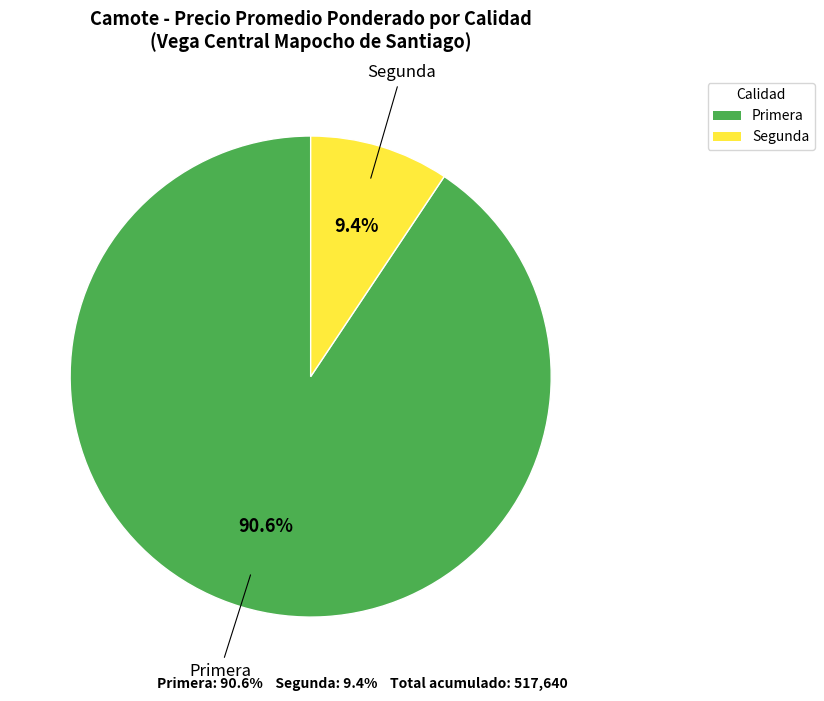

Is Segunda the majority of the pie?

No